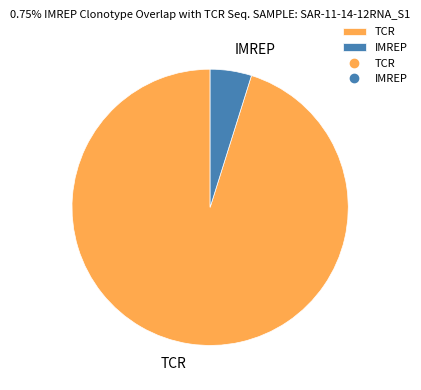

Which slice is the smallest?

IMREP